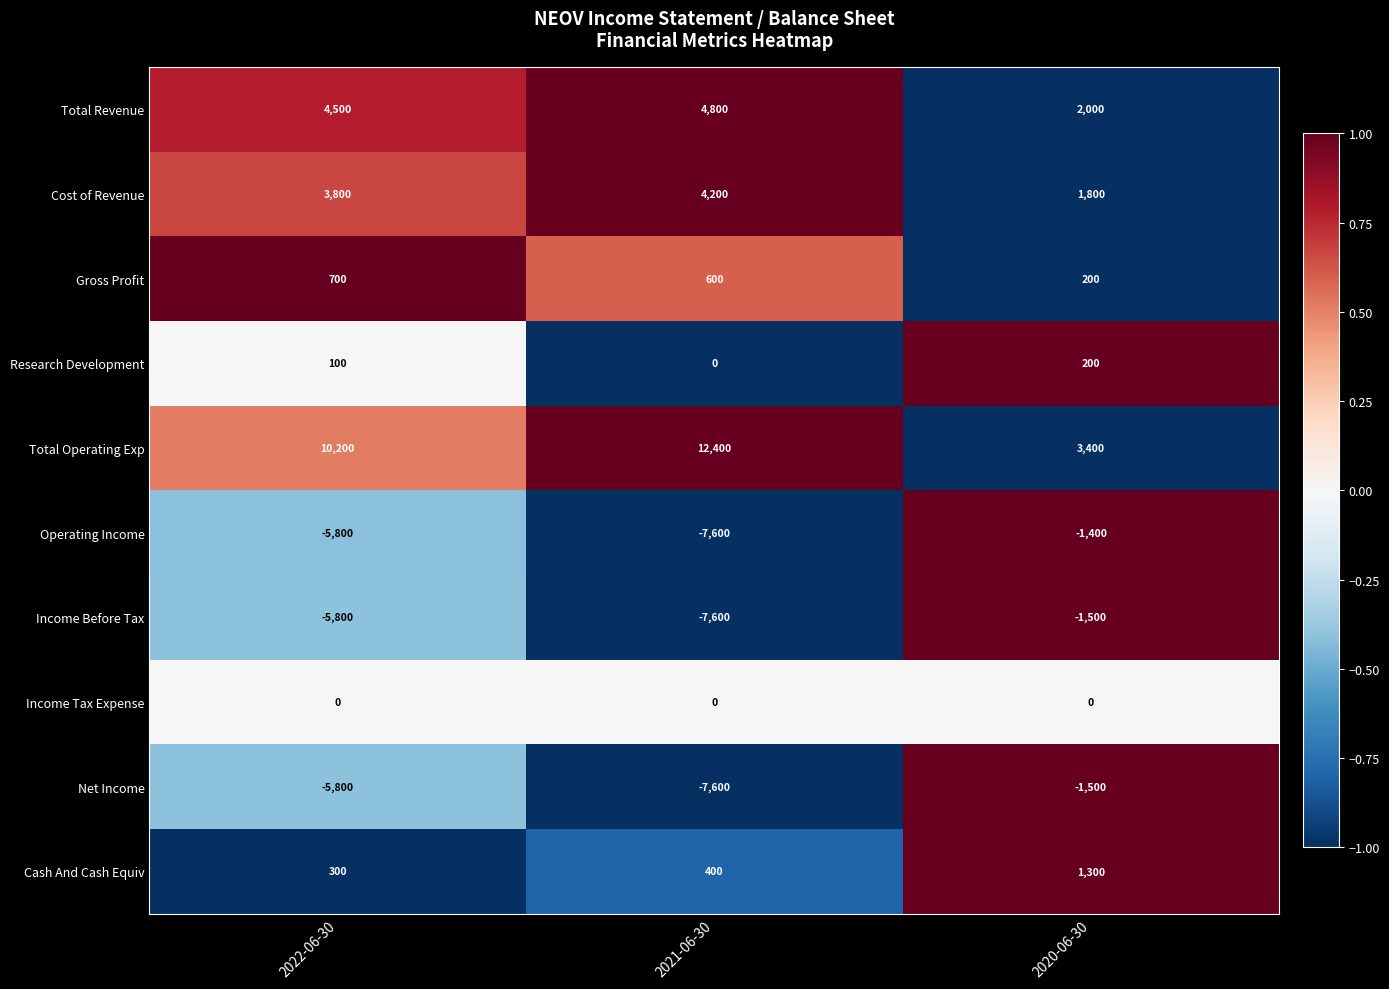

Which label corresponds to the smallest value in the chart?

2021-06-30